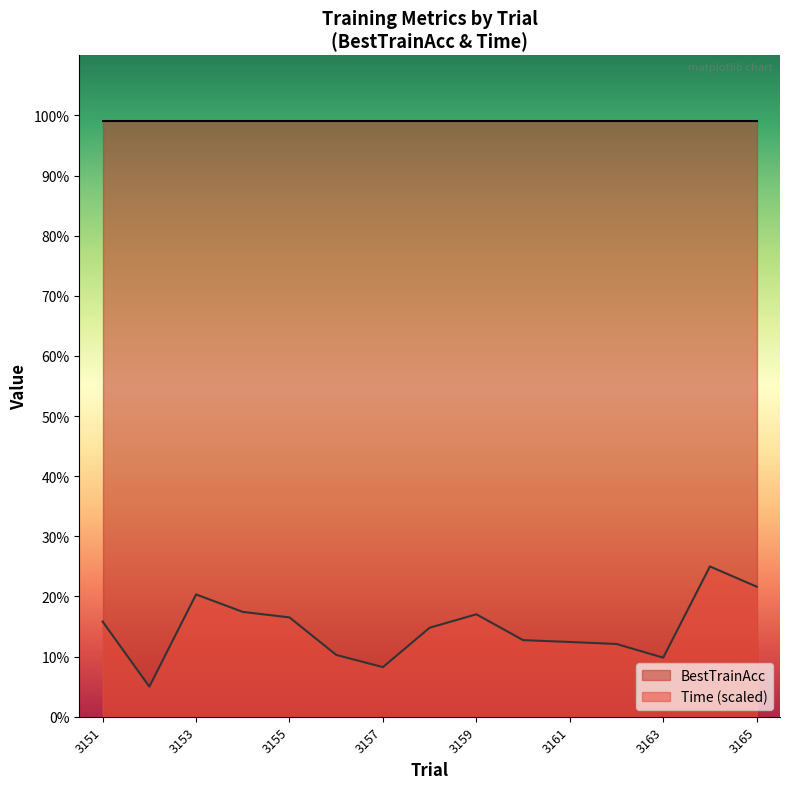

Which series has the largest range (max minus min)?

Time (scaled)